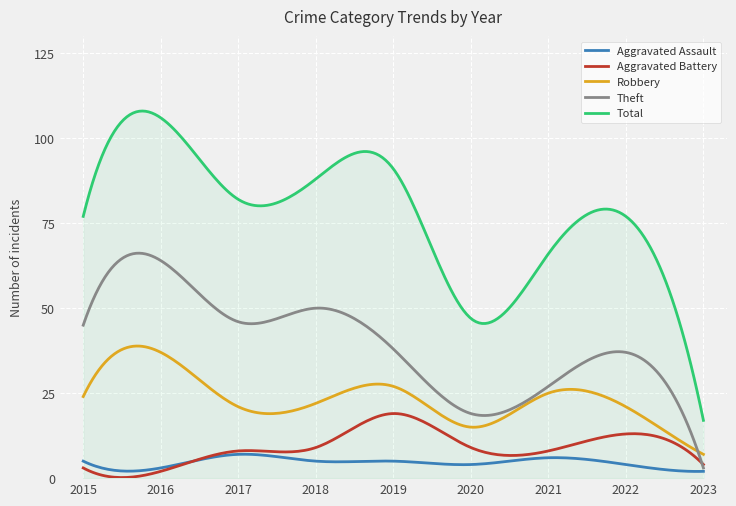

What are all the series names shown in the legend?

Aggravated Assault, Aggravated Battery, Robbery, Theft, Total